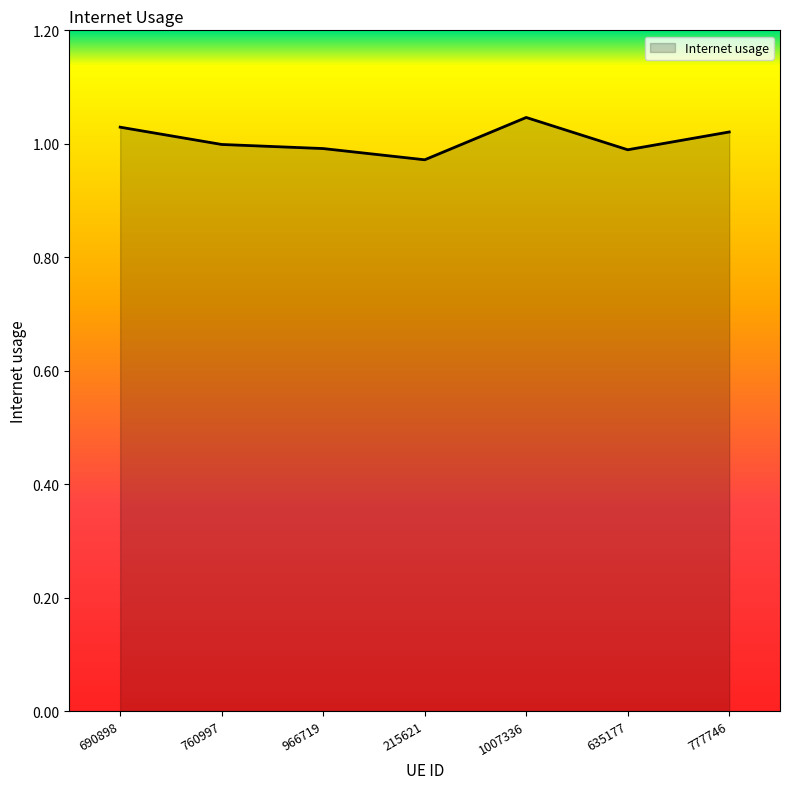

What is the sum of the values at 1007336 and 635177?

2.0